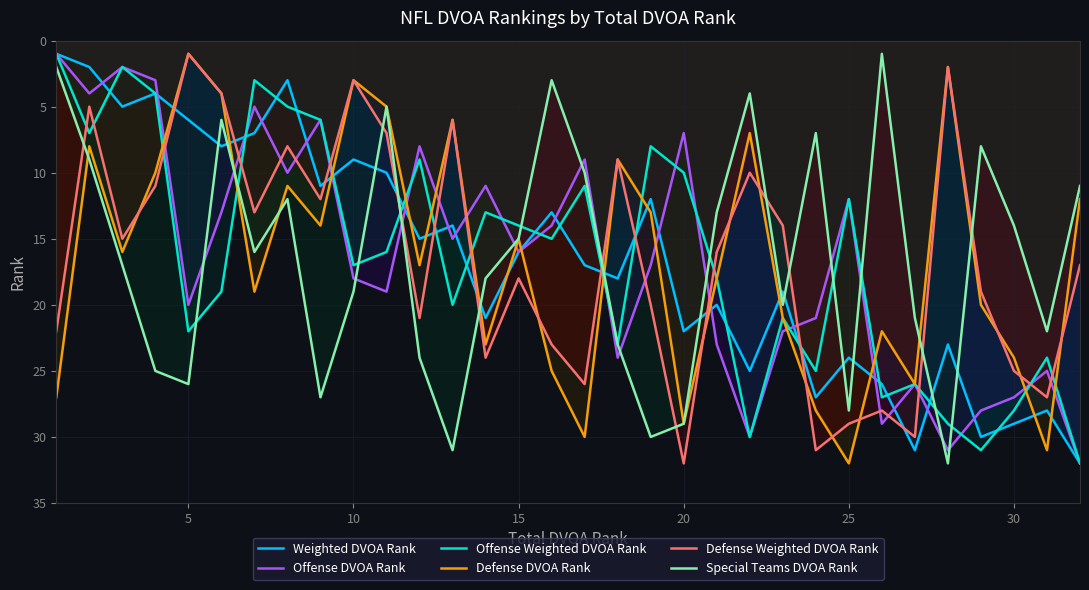

What is the maximum value for Defense Weighted DVOA Rank?

32